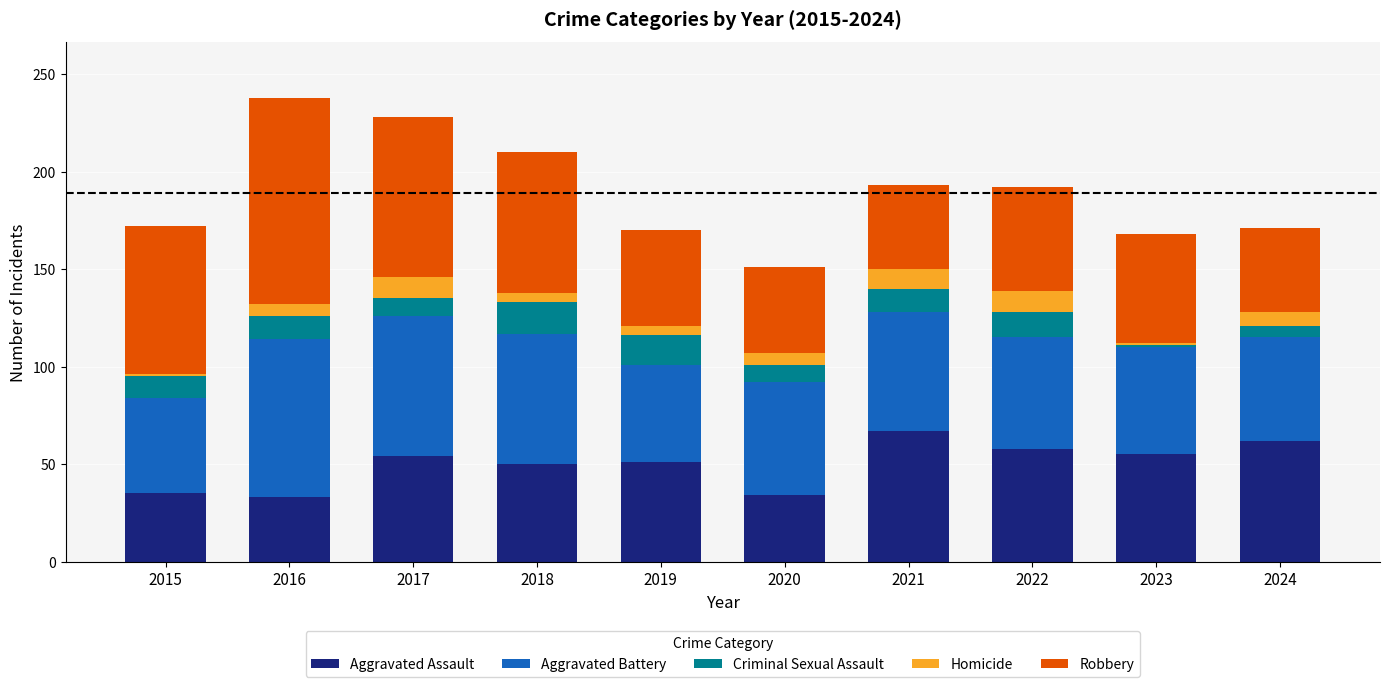

The value of Aggravated Assault at 2017 is 54. True or false?

True